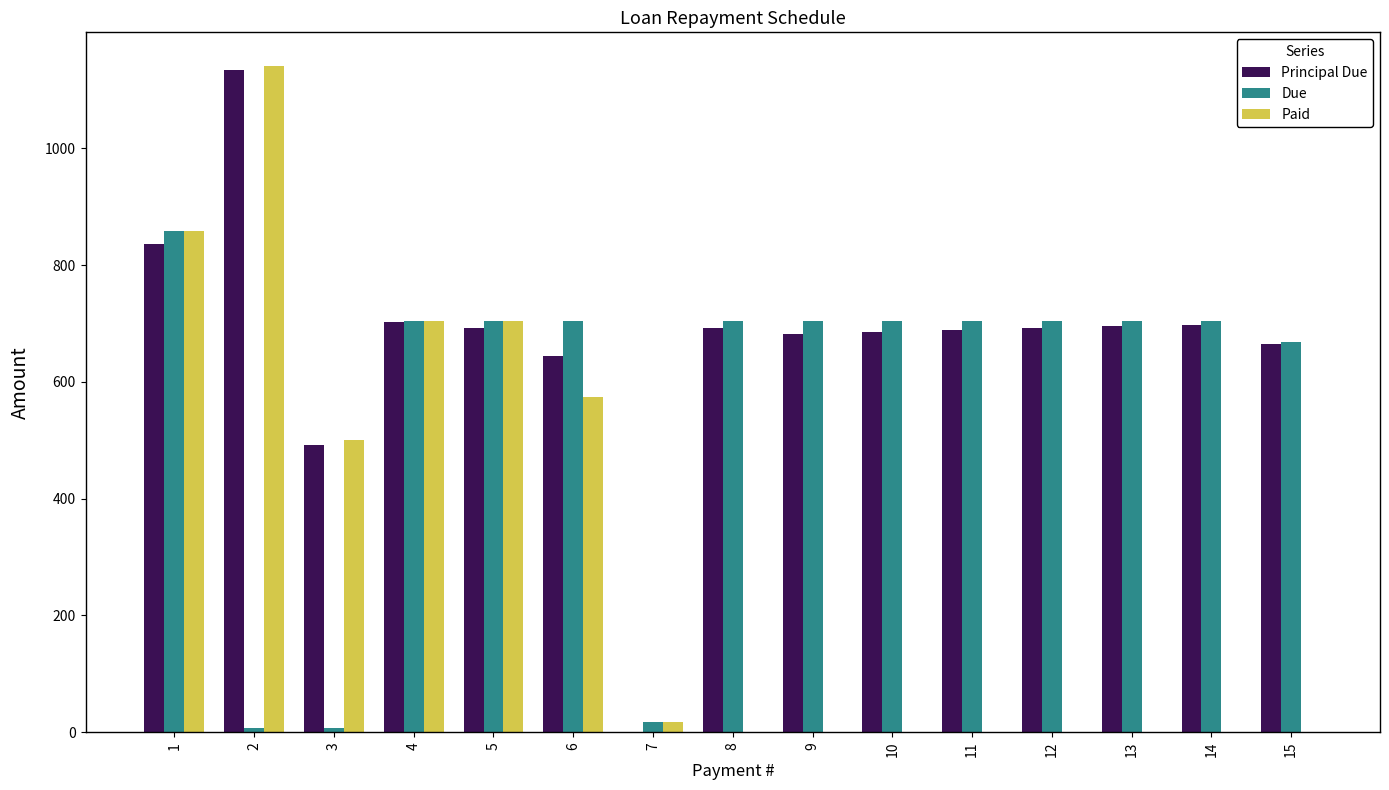

Is the value of Paid at 13 greater than the value of Principal Due at 11?

No